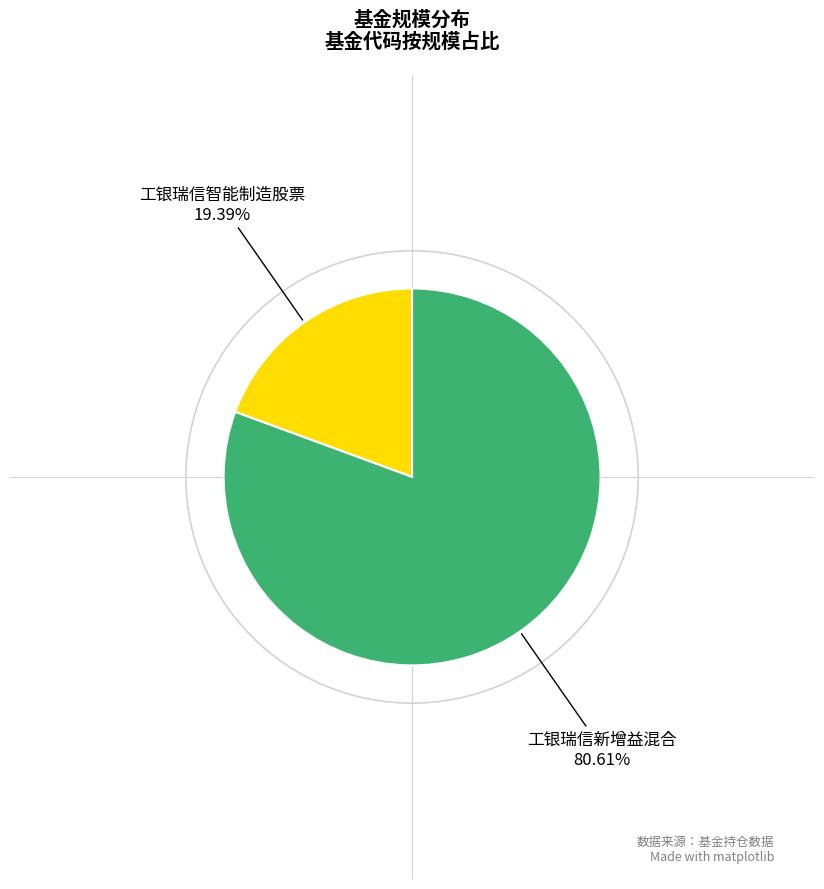

To the nearest percent, what is the difference between the largest and smallest slice percentages?

61%